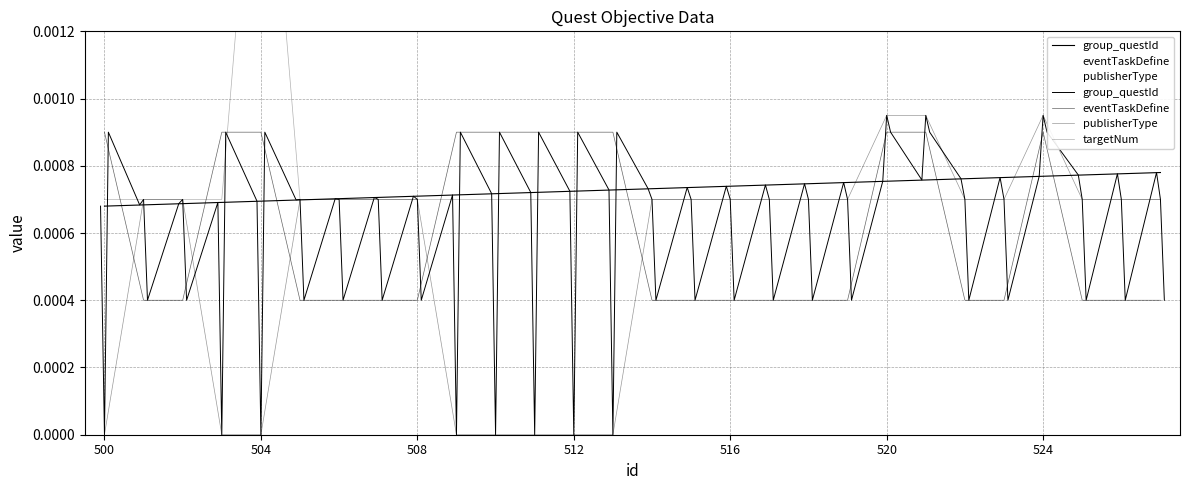

Which category has the lowest value in the eventTaskDefine series?

501